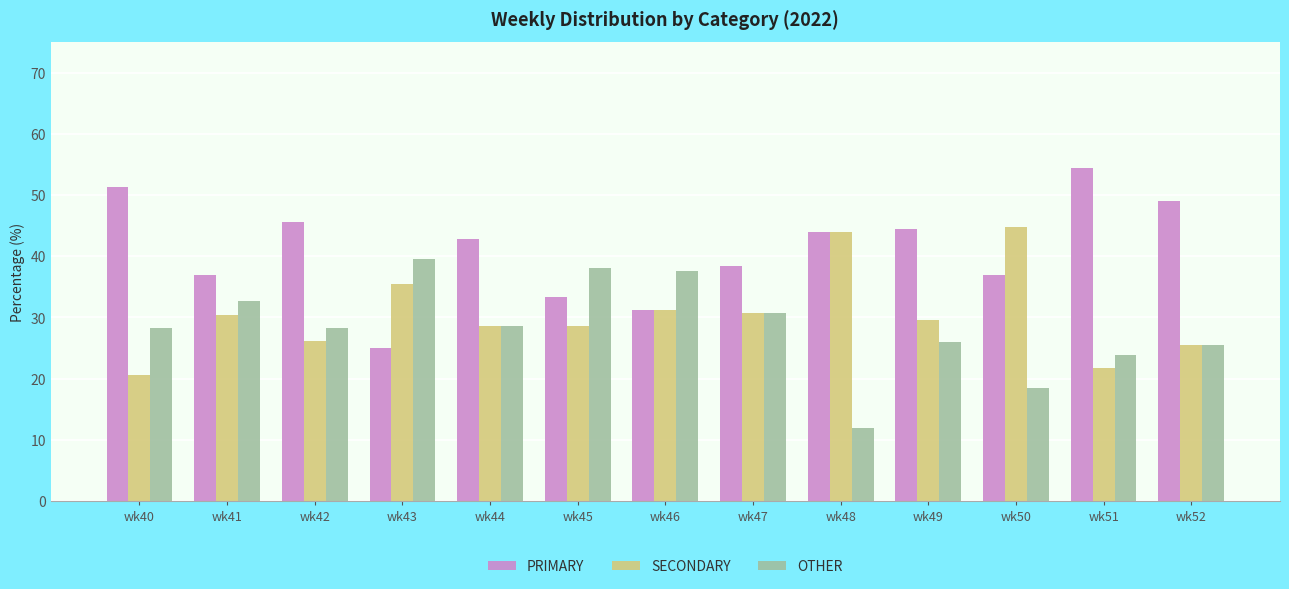

Is the value of SECONDARY at wk52 greater than the value of PRIMARY at wk42?

No